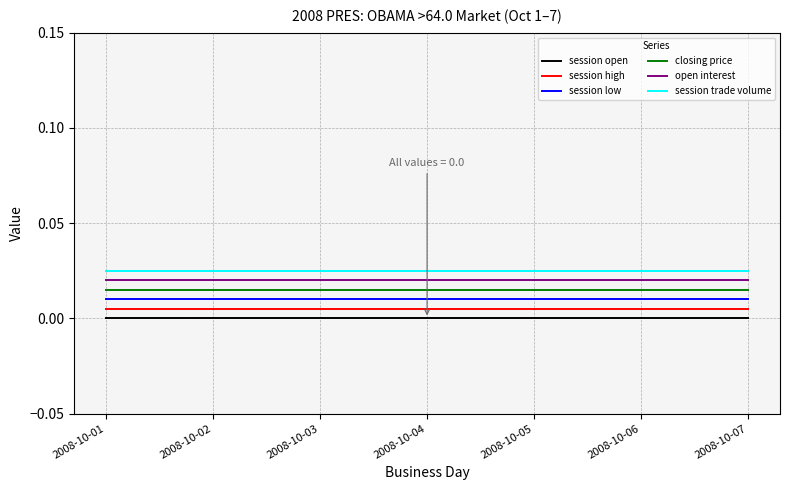

Is it true that closing price equals 0.0 at 2008-10-03?

True